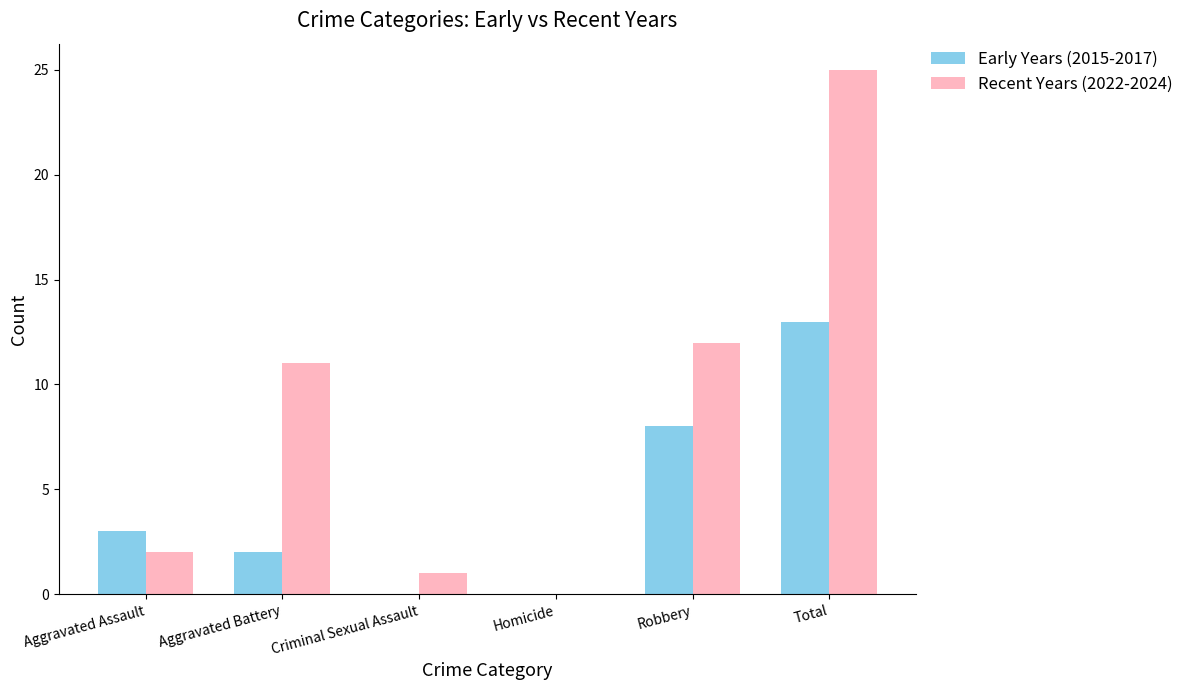

Reading left to right, transcribe all the data shown in this chart.

Early Years (2015-2017): Aggravated Assault=3	Aggravated Battery=2	Criminal Sexual Assault=0	Homicide=0	Robbery=8	Total=13
Recent Years (2022-2024): Aggravated Assault=2	Aggravated Battery=11	Criminal Sexual Assault=1	Homicide=0	Robbery=12	Total=25